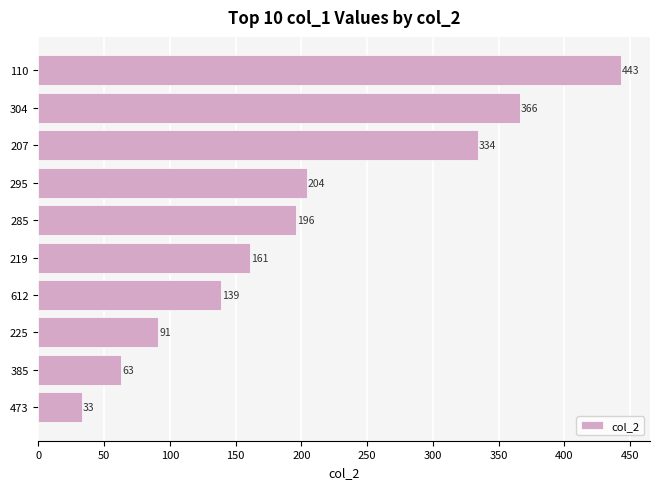

How many series are shown in this chart?

1